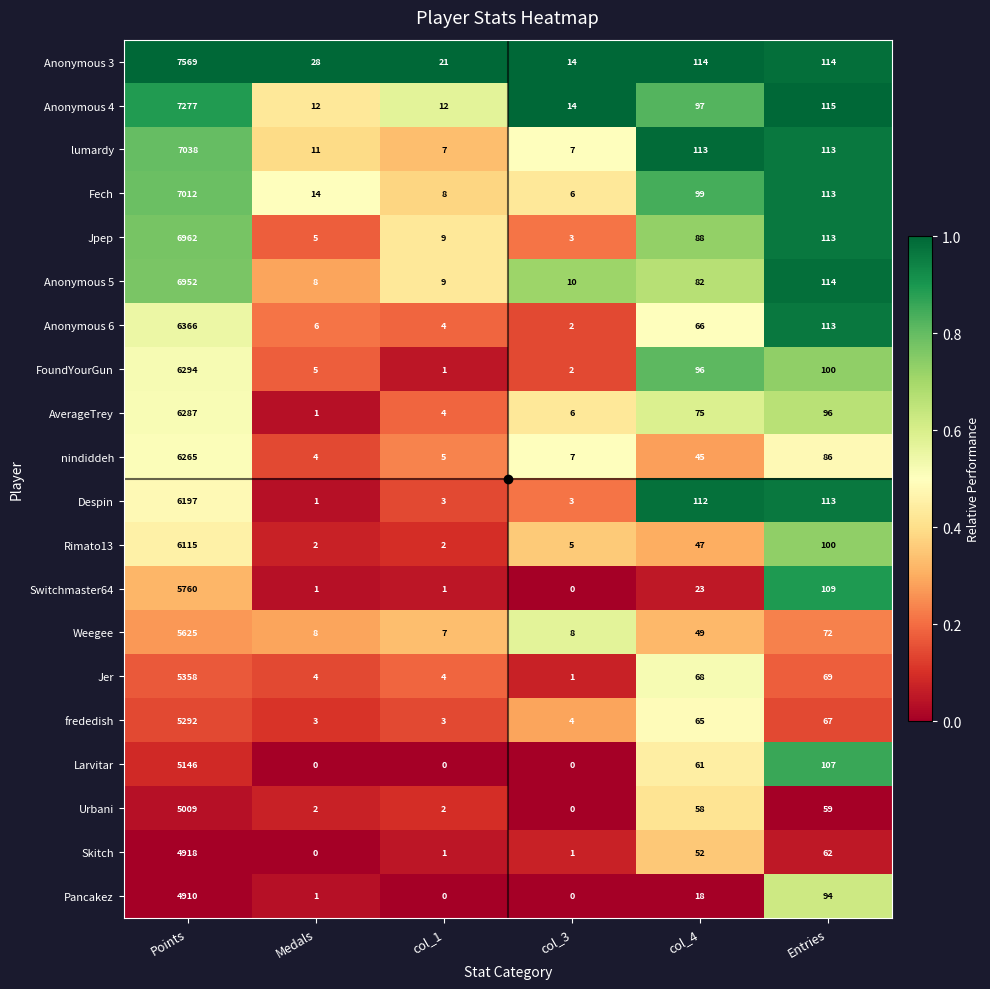

Between Medals and Entries, which series saw the biggest shift?

Despin